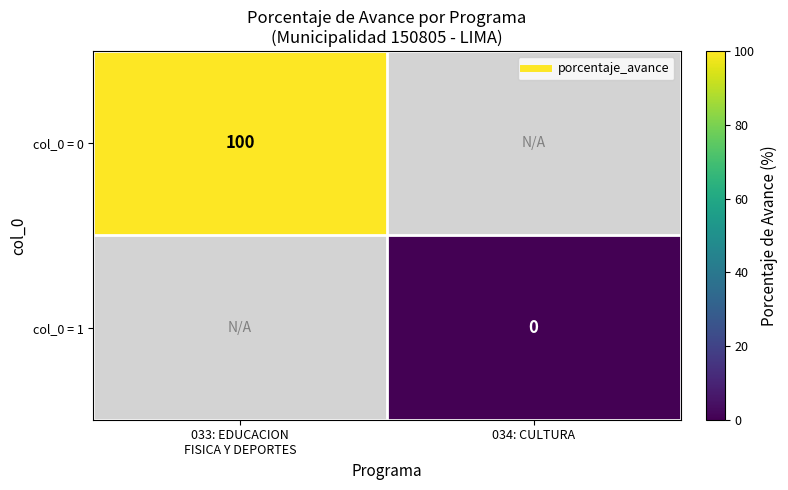

At which category does the chart reach its peak across all series?

033: EDUCACION
FISICA Y DEPORTES